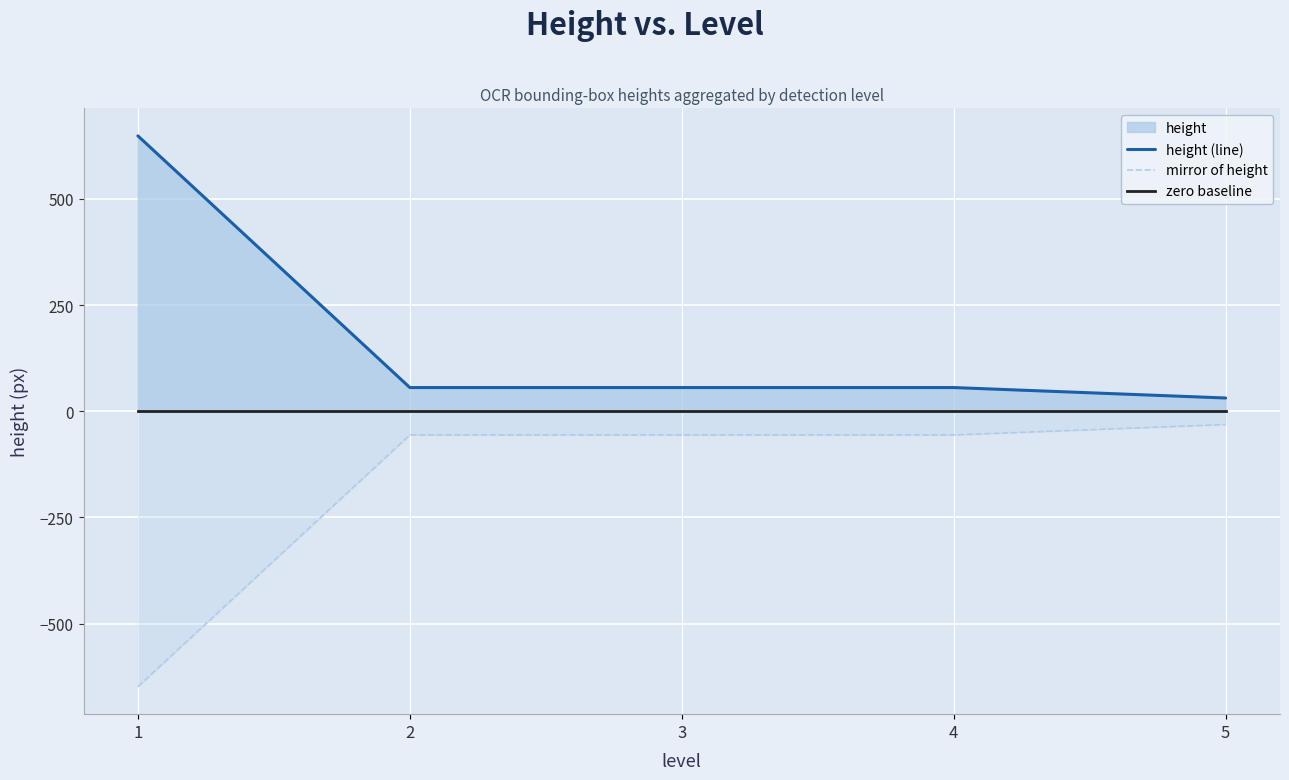

Reading left to right, what are all the values shown in this chart?

height (line): 1=648.0	2=55.8	3=55.8	4=55.8	5=31.2
mirror of height: 1=-648.0	2=-55.8	3=-55.8	4=-55.8	5=-31.2
zero baseline: 1=0.0	2=0.0	3=0.0	4=0.0	5=0.0